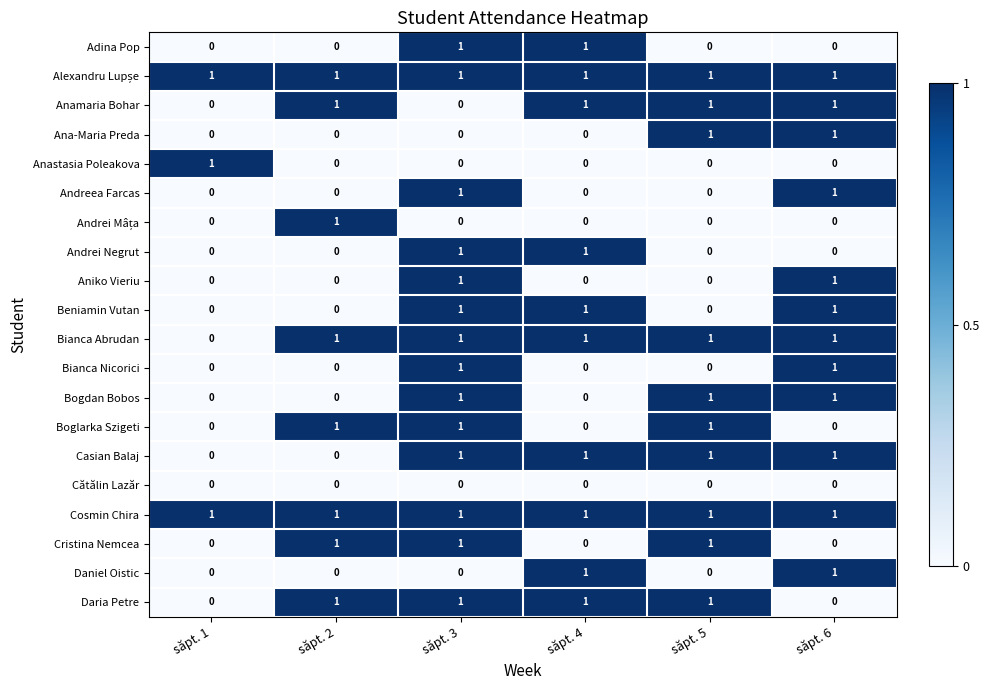

What is the total value across all series at săpt. 6?

12